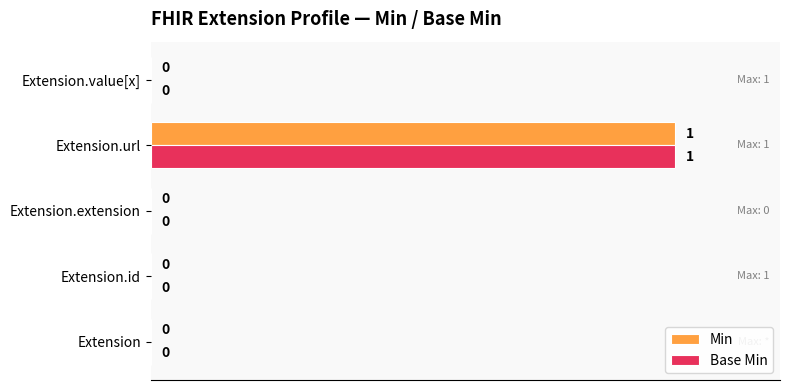

True or false: Min has a value of 1 at Extension.extension.

False